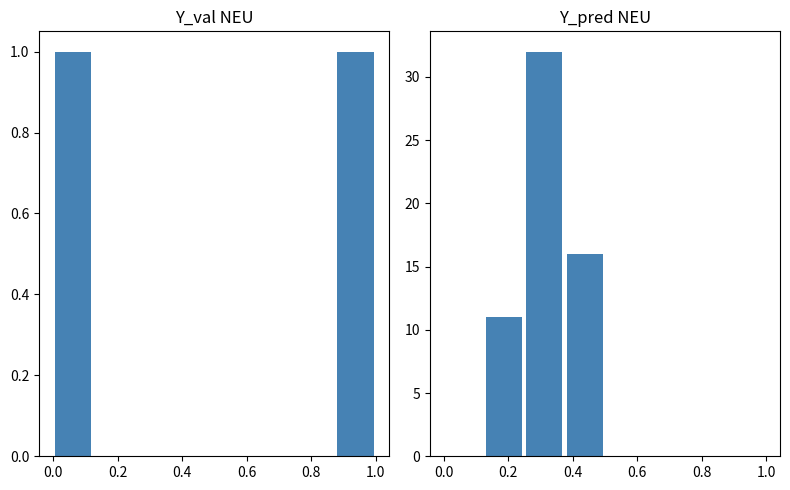

What position from the left is 0.2?

3